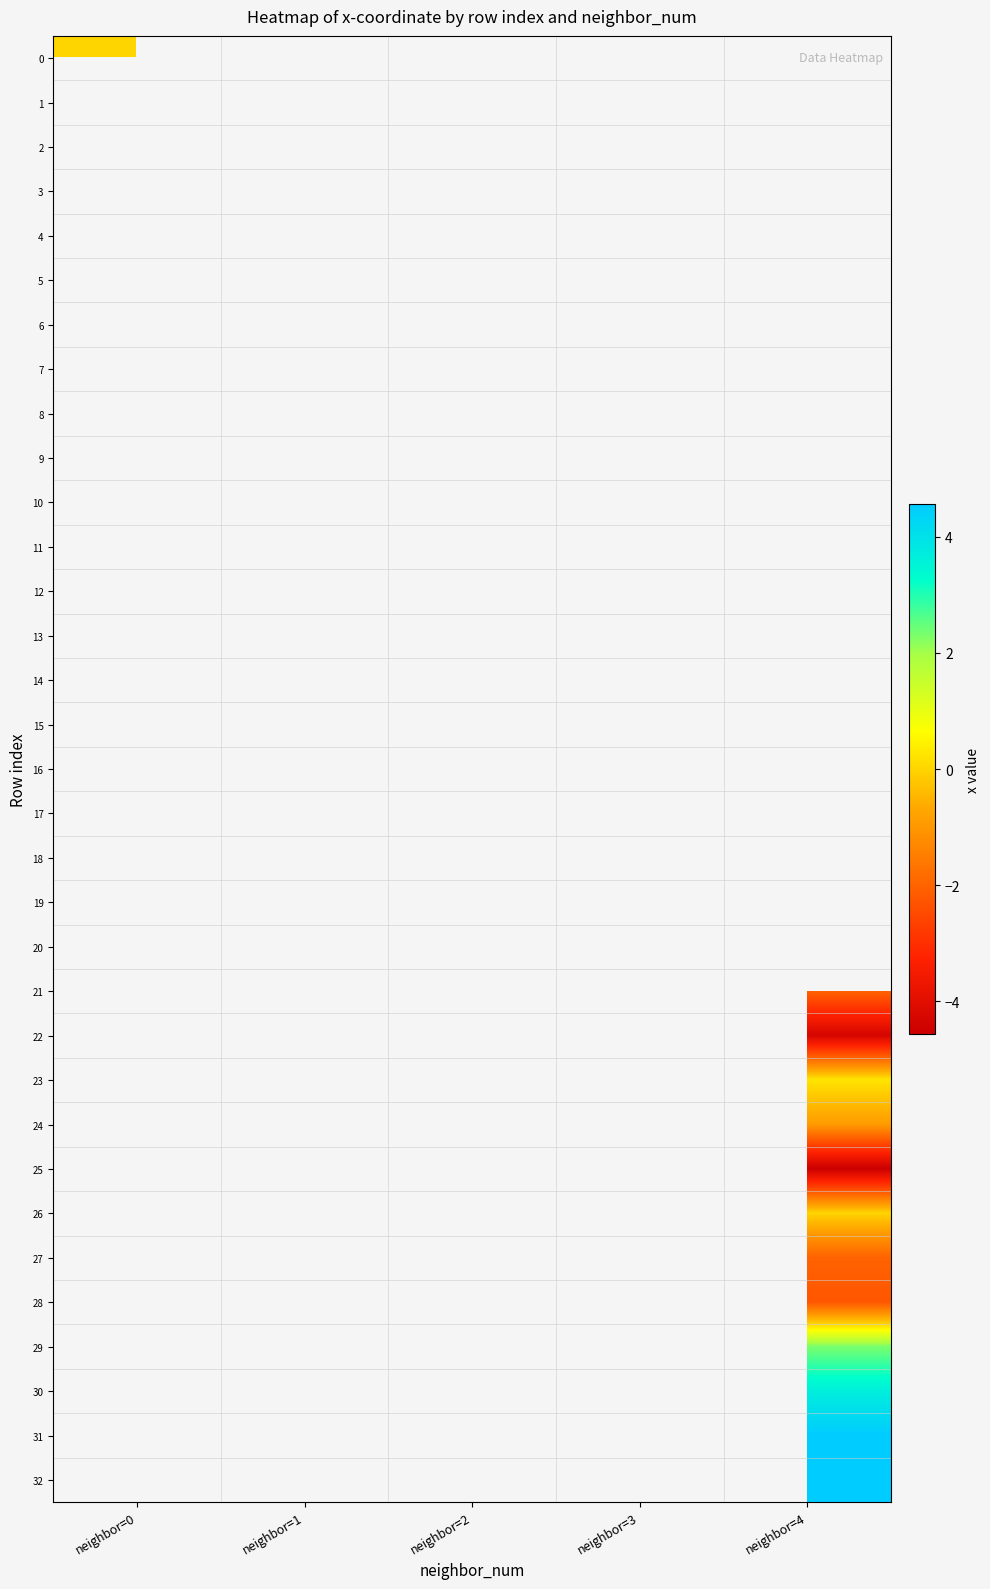

What is the maximum value shown in the chart?

4.6